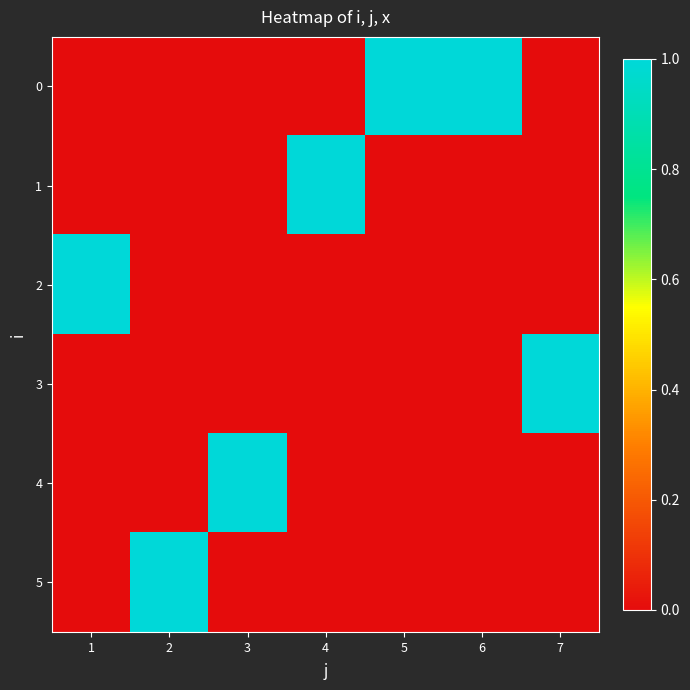

Which series changed the most between 4 and 7?

1